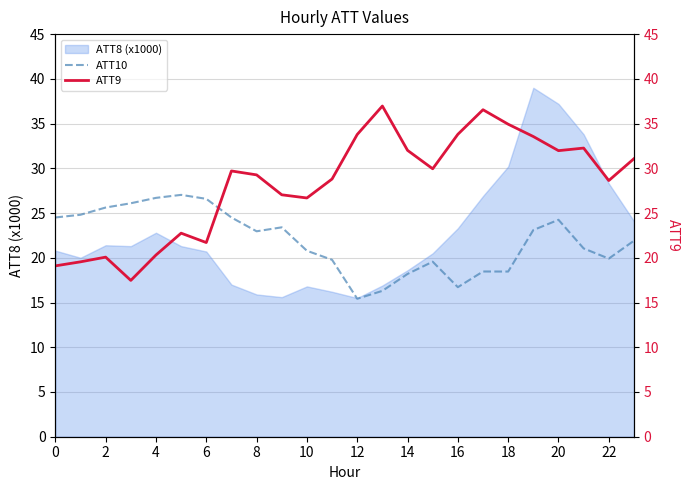

Which category has the lowest value across all series?

12